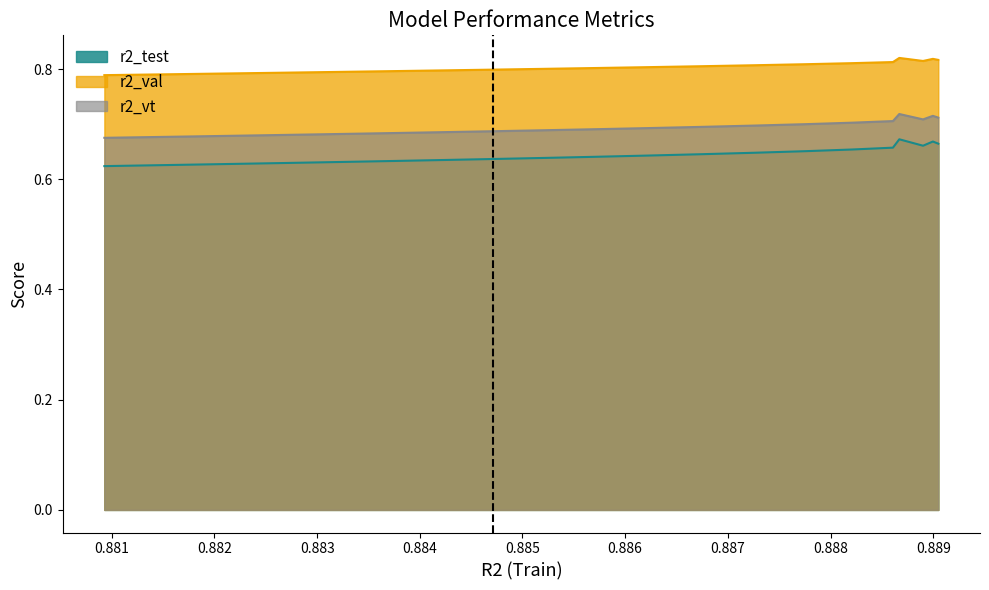

List the series in order of their peak value, highest first.

r2_val, r2_vt, r2_test